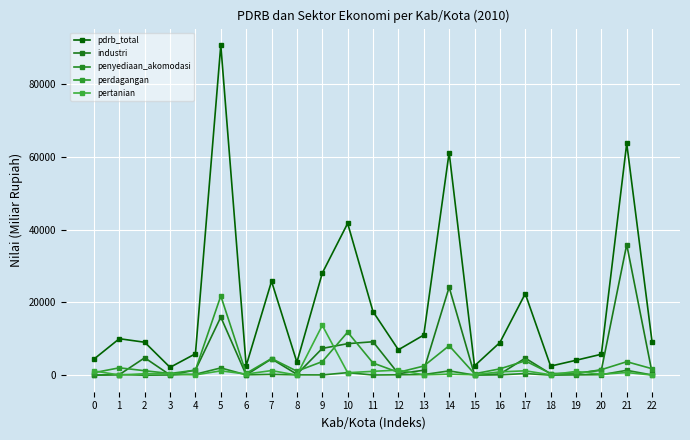

How many values in the penyediaan_akomodasi series exceed 152?

12